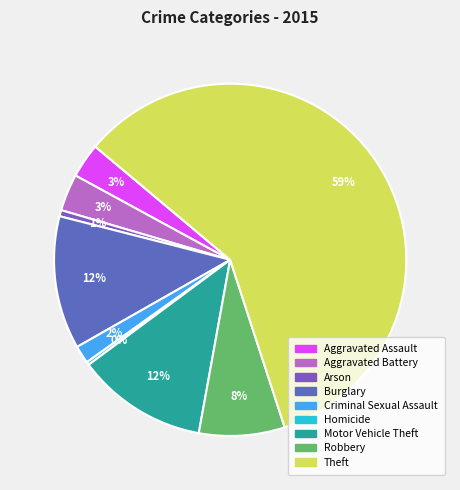

To the nearest percent, what is the average slice percentage?

11%